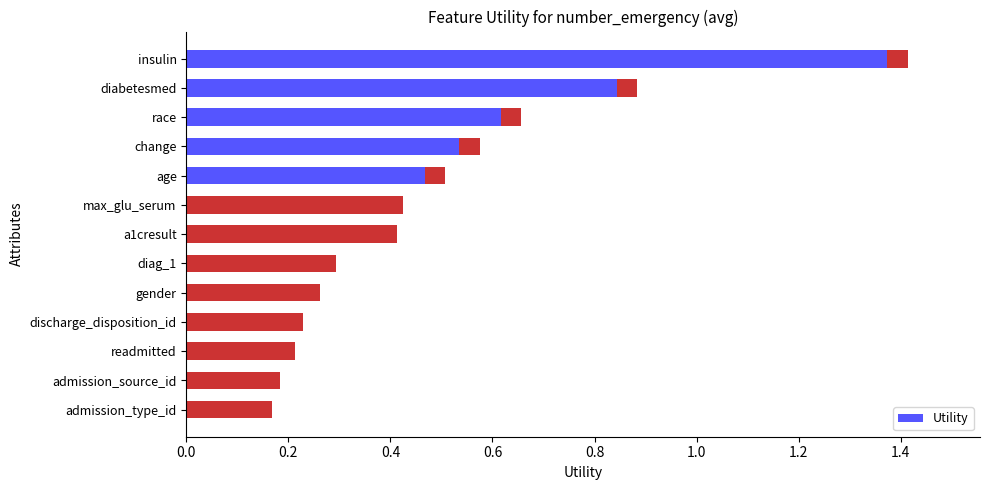

Which has a higher value, race or age?

race